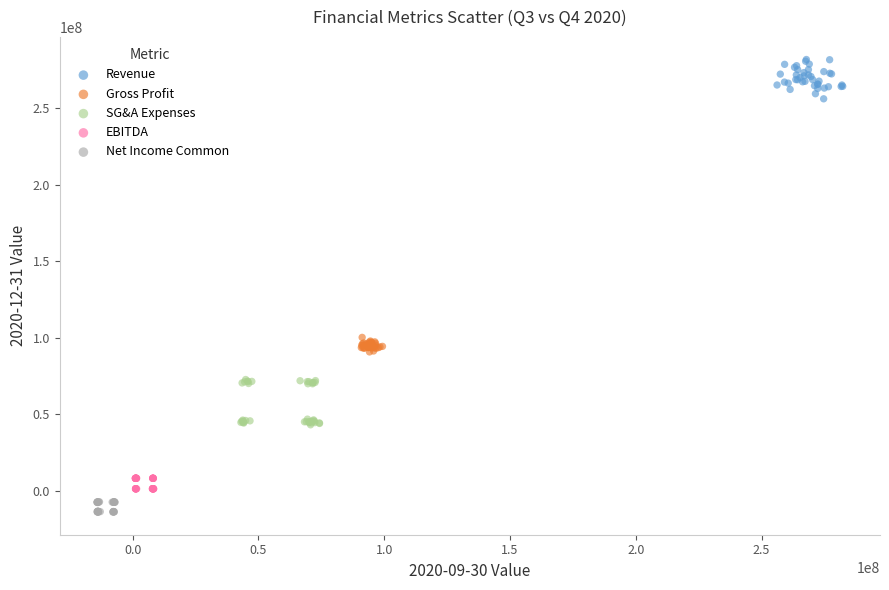

Which series reaches the minimum Y coordinate?

Net Income Common